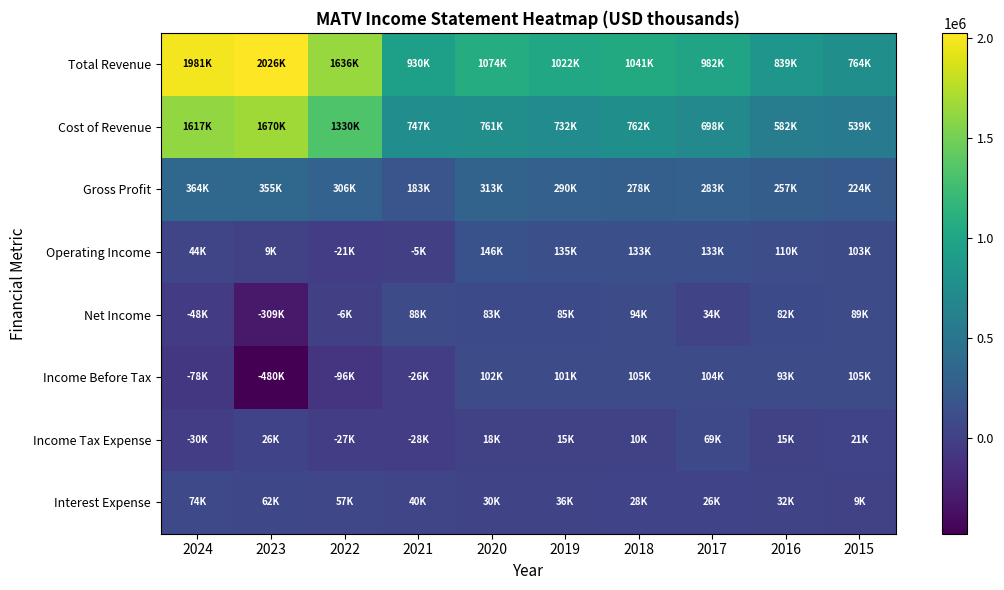

Reading left to right, extract all data points from this chart.

Total Revenue: 2024=1981100	2023=2026000	2022=1636900	2021=930700	2020=1074400	2019=1022800	2018=1041300	2017=982100	2016=839900	2015=764100
Cost of Revenue: 2024=1617000	2023=1670200	2022=1330900	2021=747500	2020=761200	2019=732800	2018=762800	2017=698700	2016=582000	2015=539700
Gross Profit: 2024=364100	2023=355800	2022=306000	2021=183200	2020=313200	2019=290000	2018=278500	2017=283400	2016=257900	2015=224400
Operating Income: 2024=44400	2023=9700	2022=-21100	2021=-5600	2020=146700	2019=135700	2018=133600	2017=133100	2016=110000	2015=103000
Net Income: 2024=-48700	2023=-309500	2022=-6600	2021=88900	2020=83800	2019=85800	2018=94500	2017=34500	2016=82300	2015=89200
Income Before Tax: 2024=-78900	2023=-480900	2022=-96500	2021=-26500	2020=102200	2019=101000	2018=105500	2017=104000	2016=93400	2015=105500
Income Tax Expense: 2024=-30200	2023=26800	2022=-27600	2021=-28200	2020=18400	2019=15200	2018=10700	2017=69600	2016=15400	2015=21600
Interest Expense: 2024=74700	2023=62200	2022=57300	2021=40400	2020=30500	2019=36100	2018=28200	2017=26900	2016=32600	2015=9200